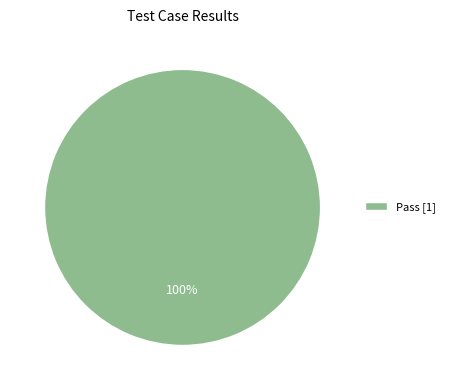

Is there a majority slice in this chart?

Yes